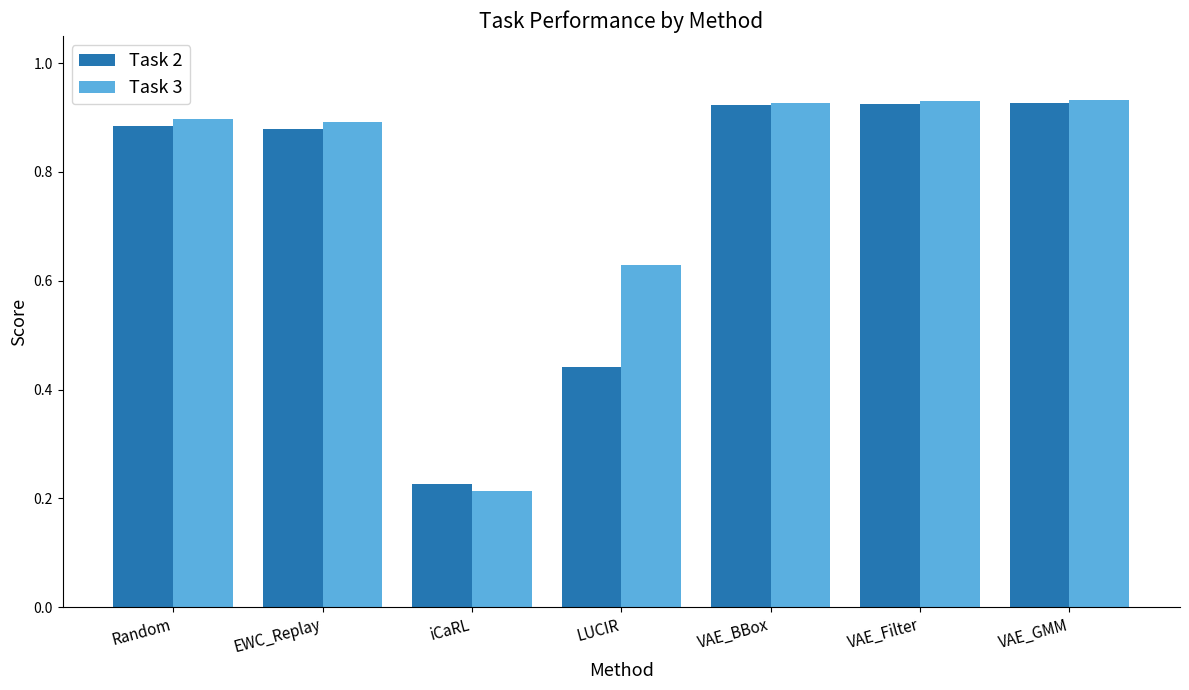

Is the value of Task 3 at VAE_Filter greater than the value of Task 2 at iCaRL?

Yes